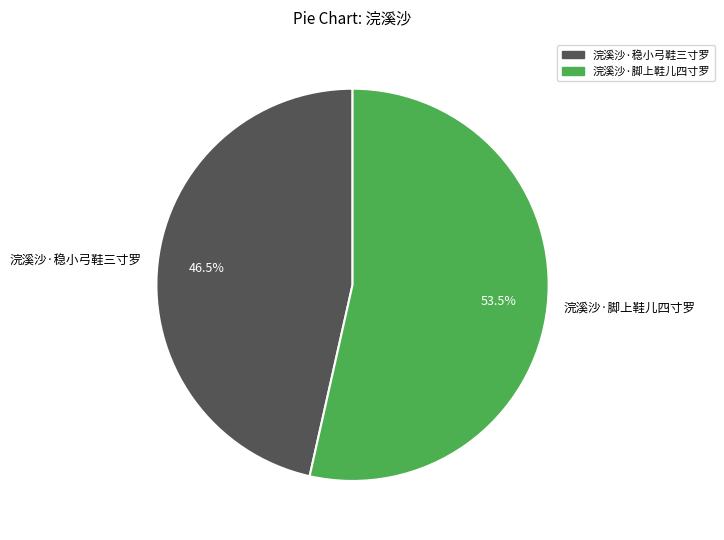

To the nearest percent, what is the difference between the largest and smallest slice percentages?

7%